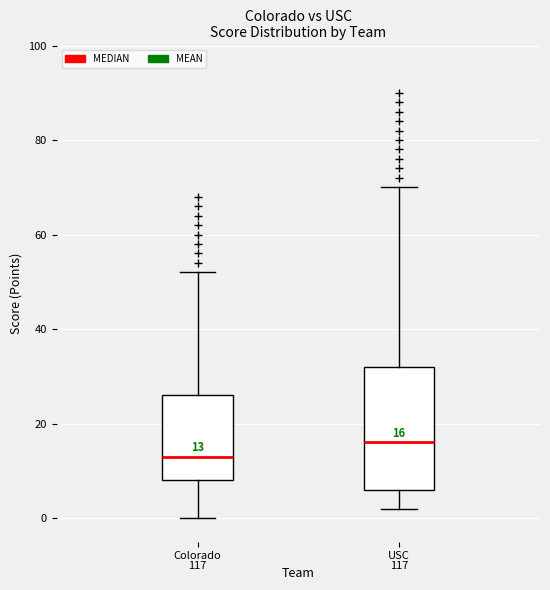

Which box is the tallest, from its lower edge to its upper edge?

USC